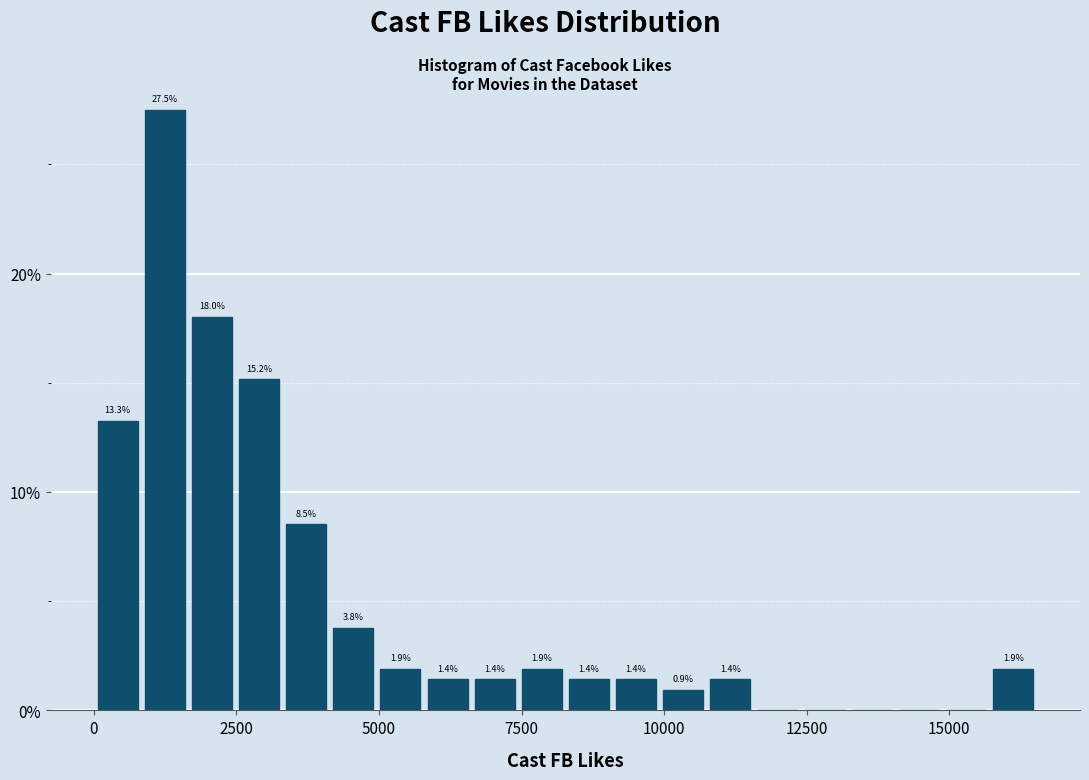

Around what value on the x-axis is the tallest bar? Give the approximate position of its centre, as read against the axis.

1000